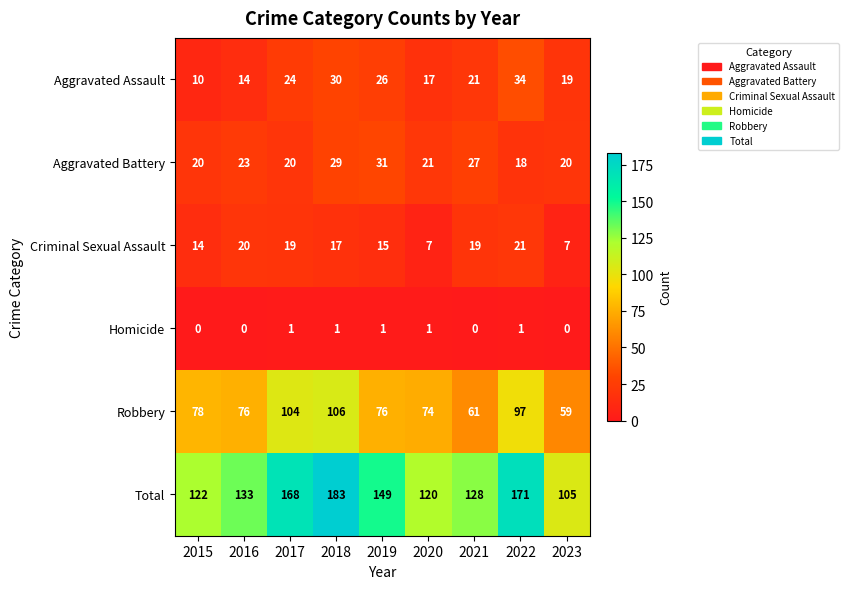

Is the value of Robbery at 2021 greater than the value of Aggravated Battery at 2022?

Yes